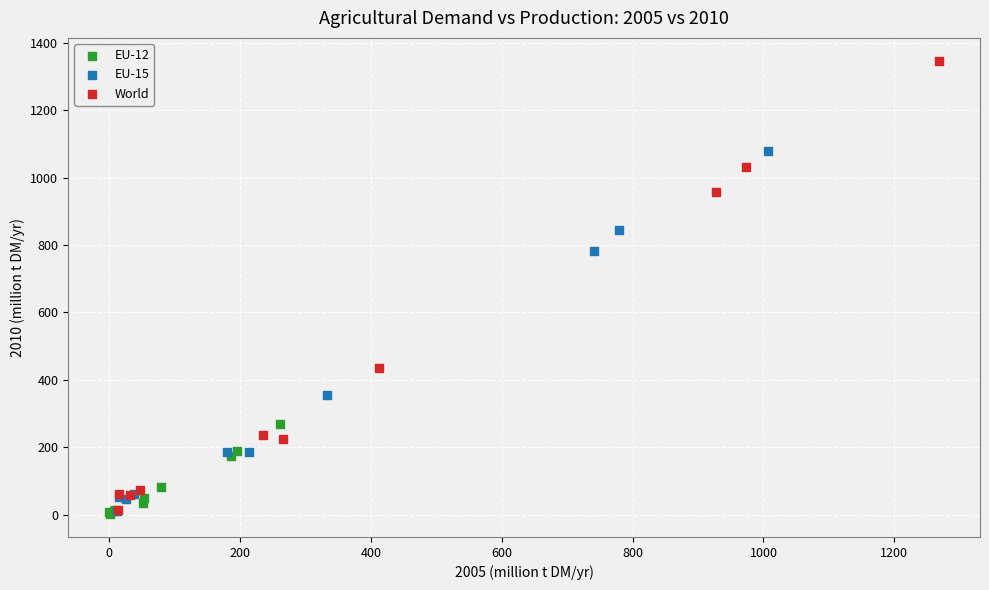

Which series has the largest Y range (max minus min)?

World